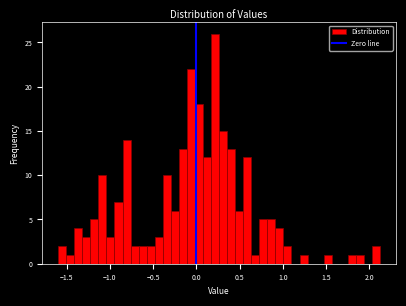

Read against the x-axis, roughly where is the centre of the tallest bar?

0.20